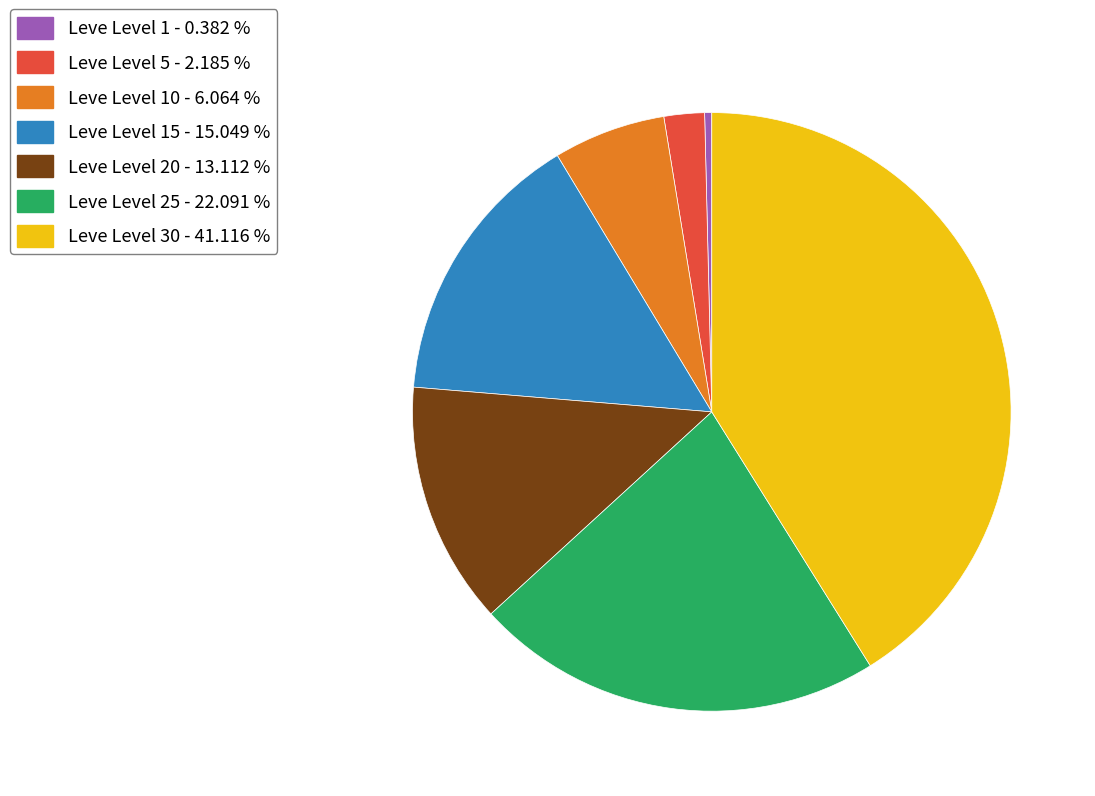

Between Leve Level 15 - 15.049 % and Leve Level 10 - 6.064 %, which is larger?

Leve Level 15 - 15.049 %